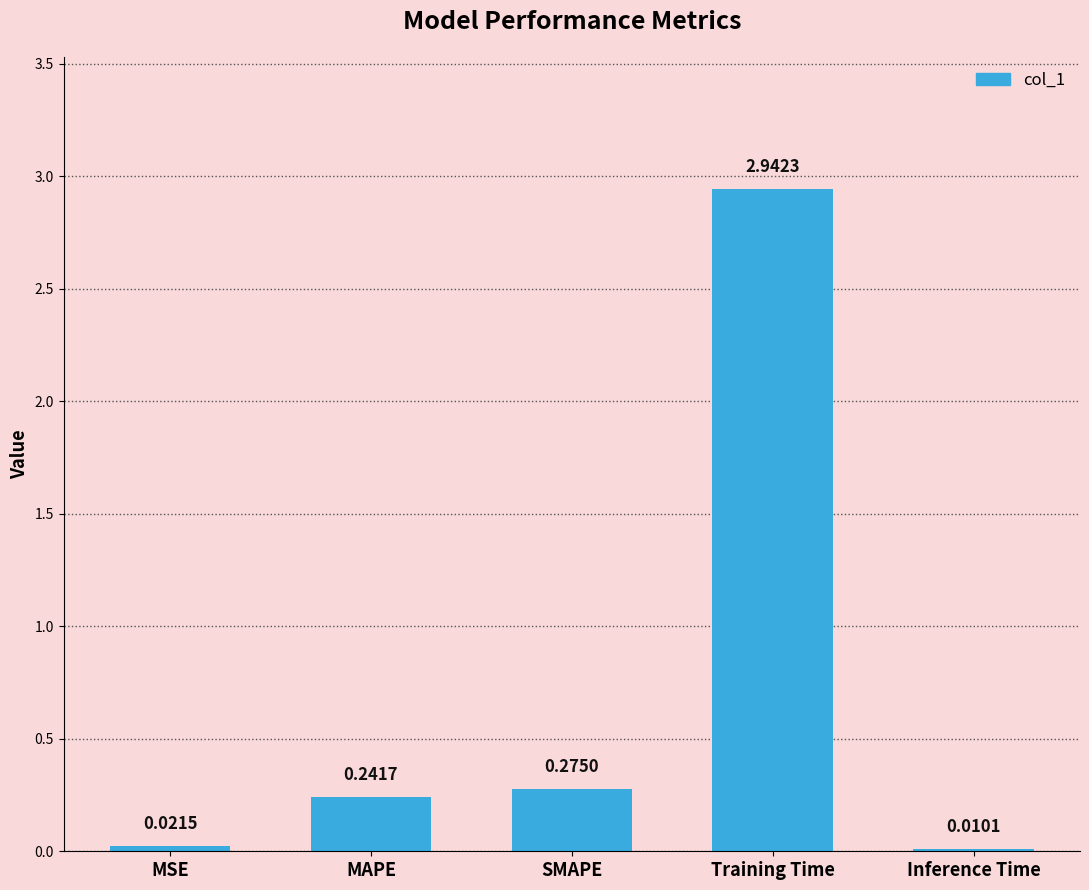

Which category has the highest value across all series?

Training Time